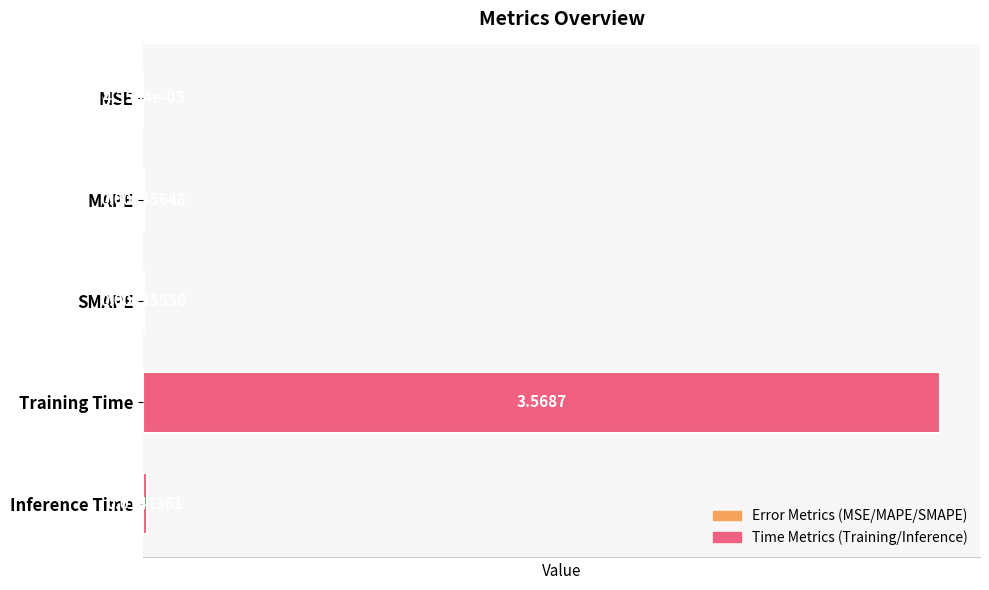

At which category does the chart reach its peak across all series?

Training Time